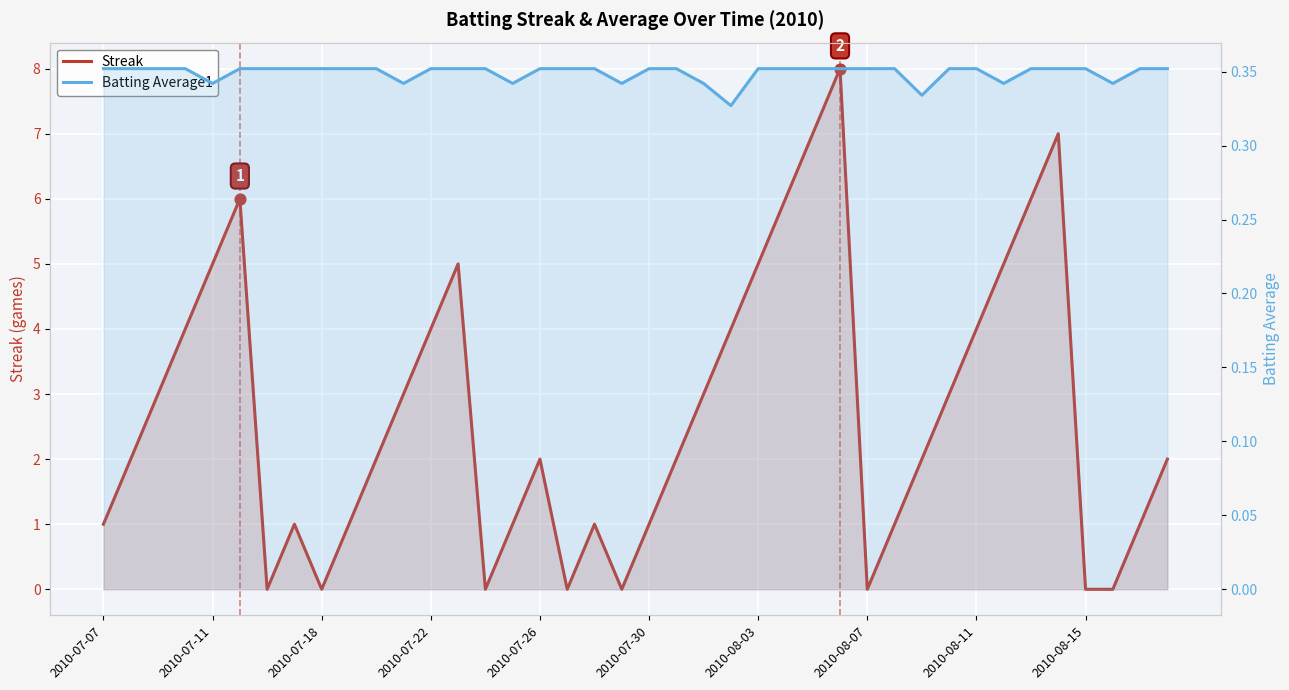

At how many categories does at least one series exceed 1?

24